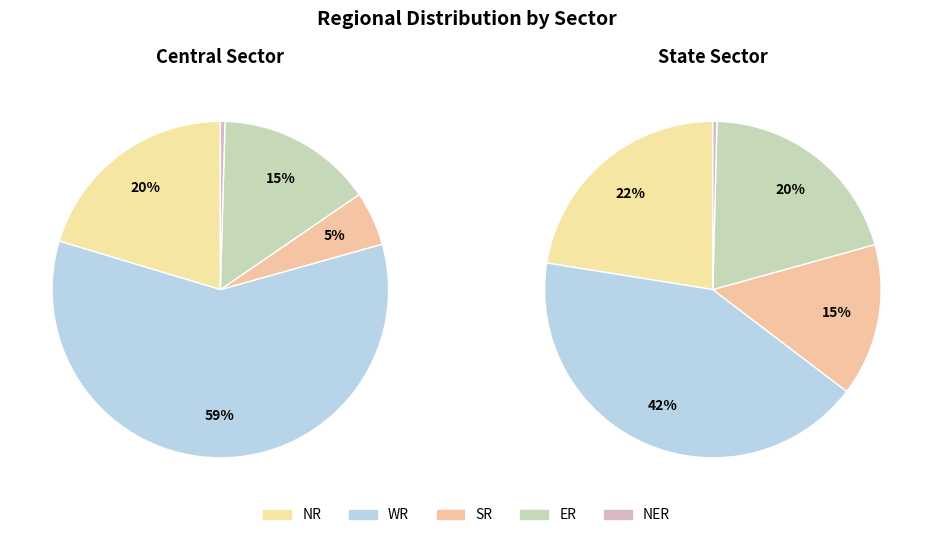

Combined, what portion of the pie is Central Sector and State Sector?

100.0%